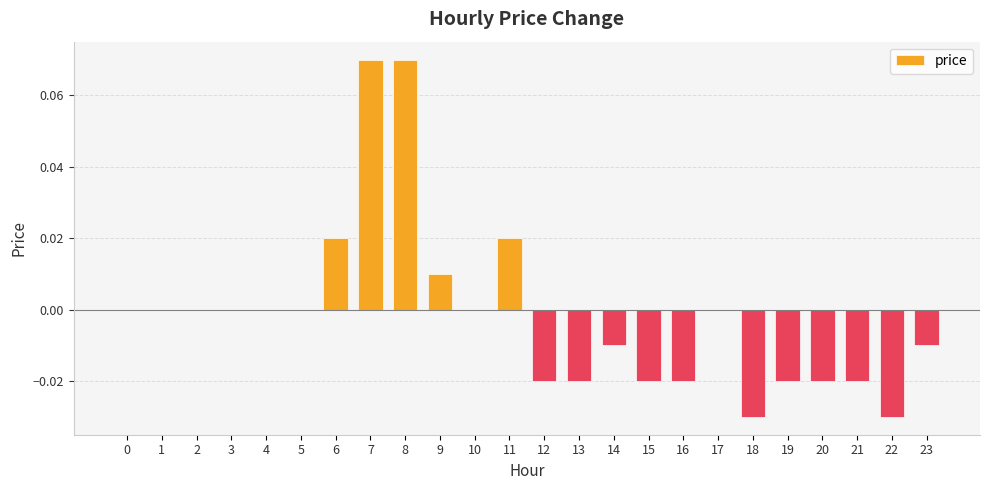

Is it true that the value at 17 is 0.0?

True